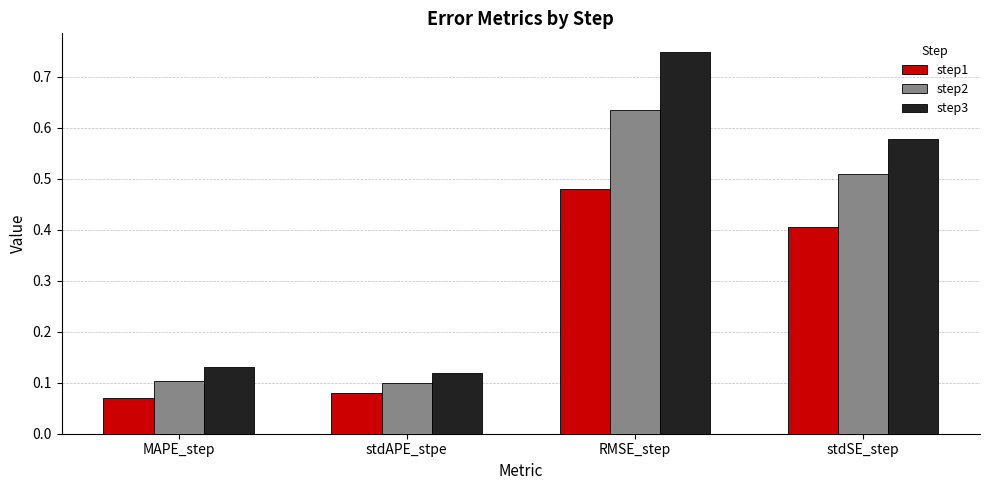

List the series in order of their peak value, highest first.

step3, step2, step1